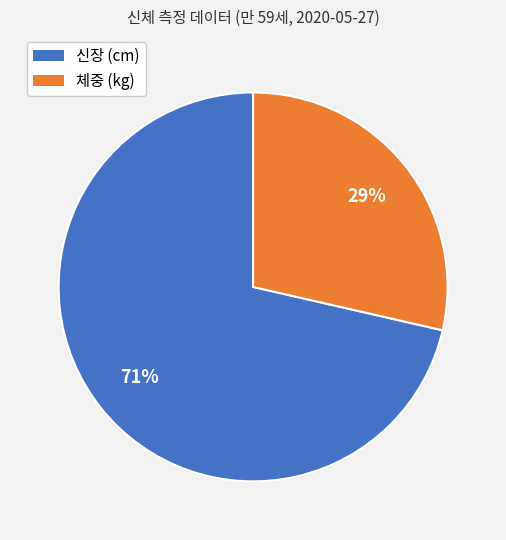

To the nearest percent, what percentage of the pie is 신장 (cm)?

71%